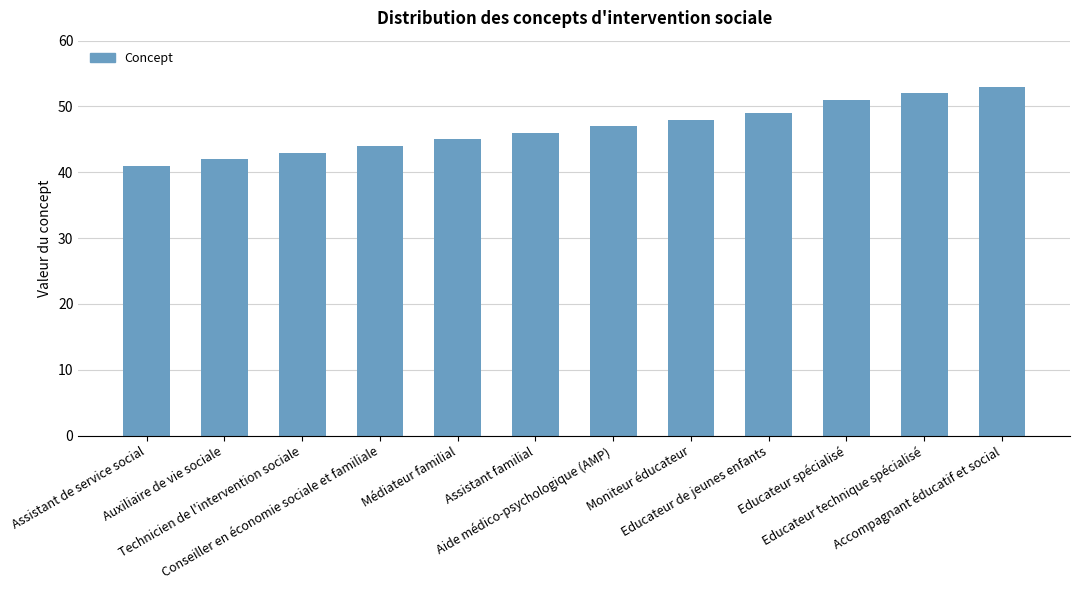

What is the sum of all values?

561